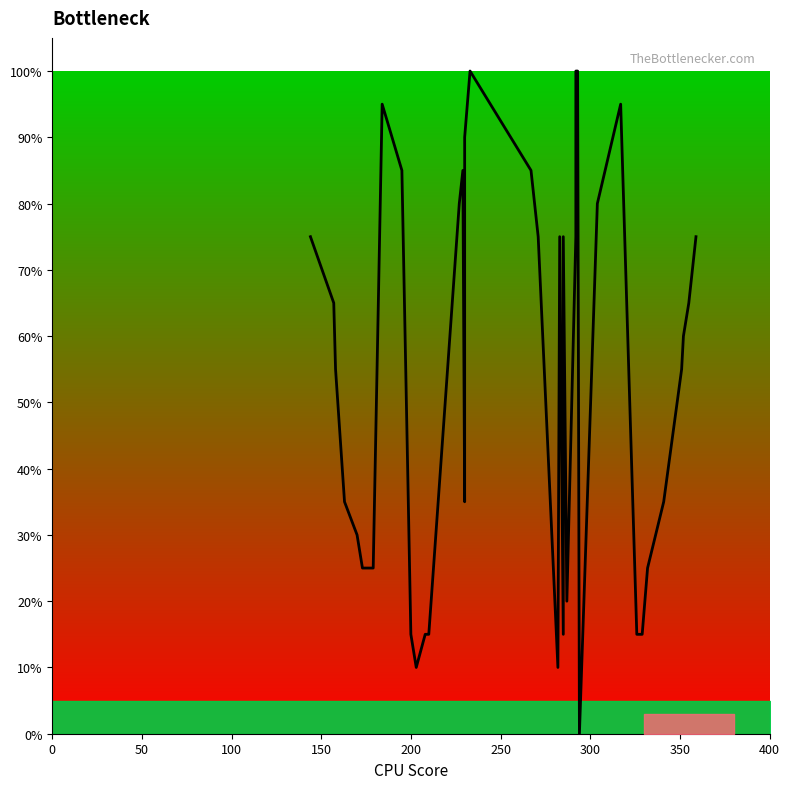

At which label is the value closest to 50?

100